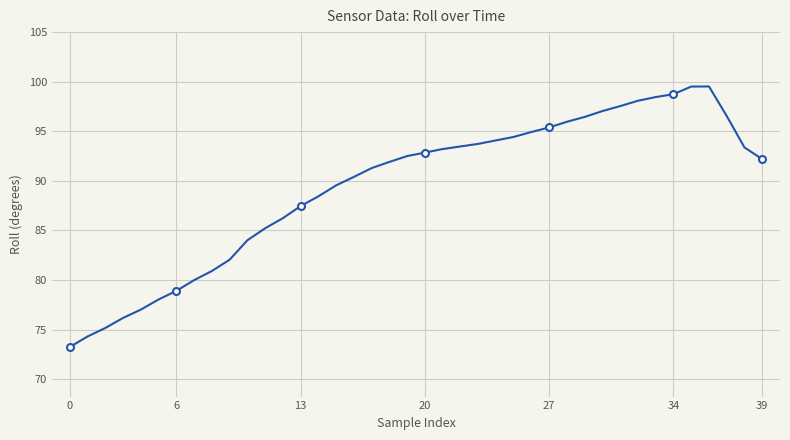

How many lines are shown in the chart?

1